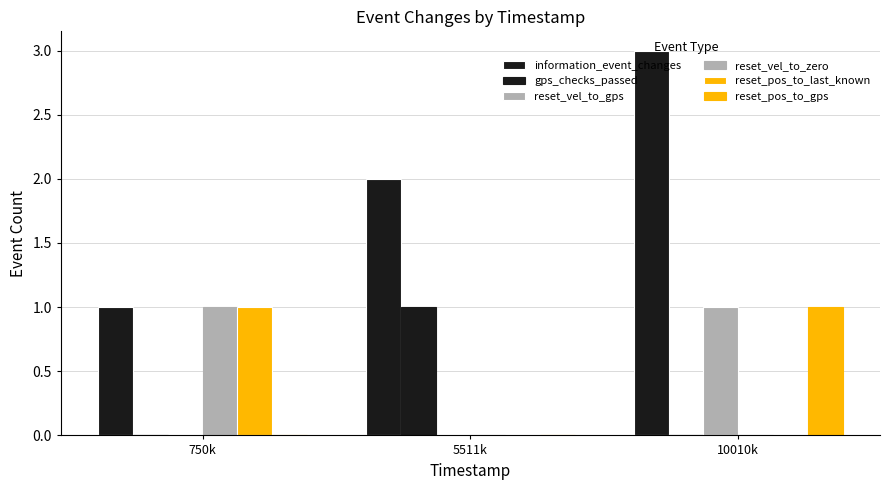

At 750k, list the series in order from largest to smallest.

information_event_changes, reset_vel_to_zero, reset_pos_to_last_known, gps_checks_passed, reset_vel_to_gps, reset_pos_to_gps